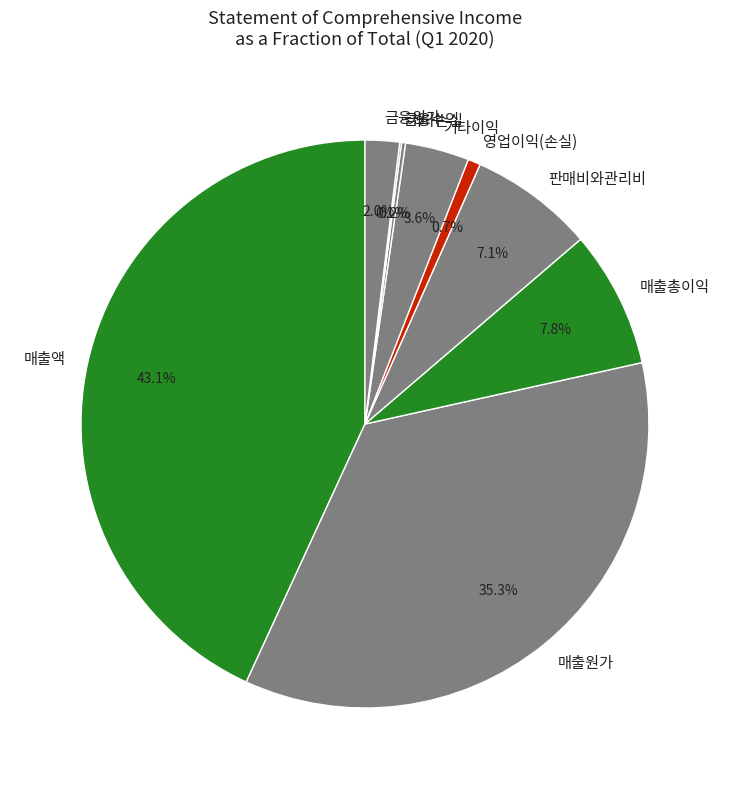

Approximately how many times larger is the value at 기타이익 compared to 매출총이익?

0.5